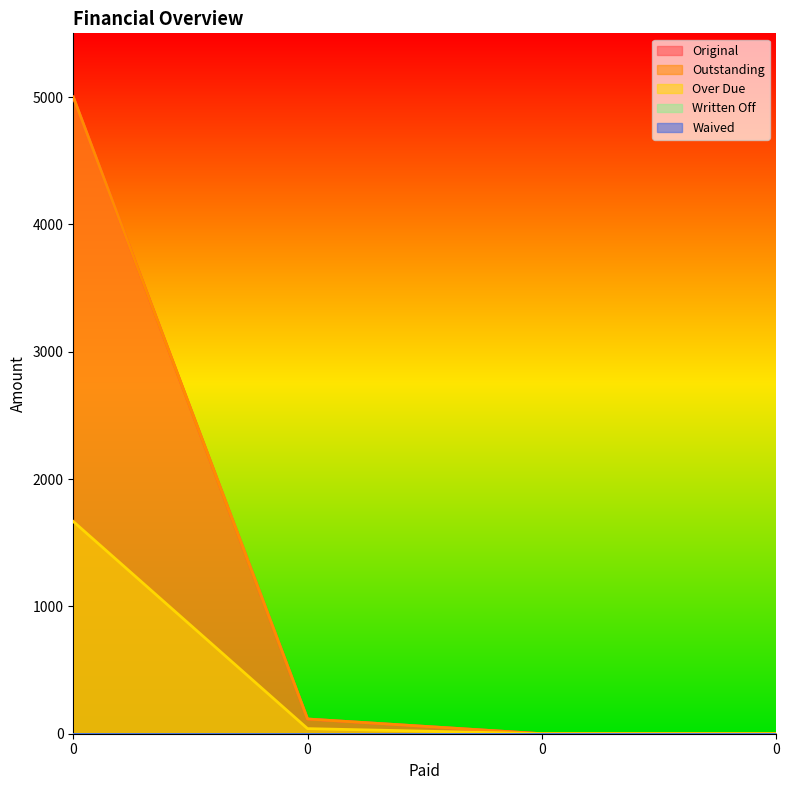

Which series changed the most between 0 and 0?

Original